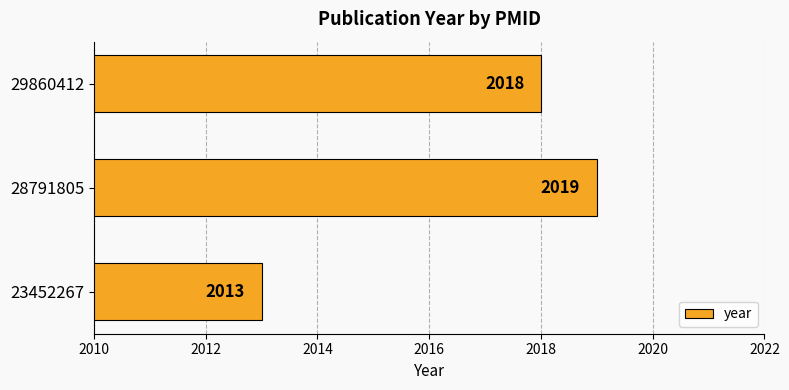

List the labels in order of value, smallest first.

23452267, 29860412, 28791805